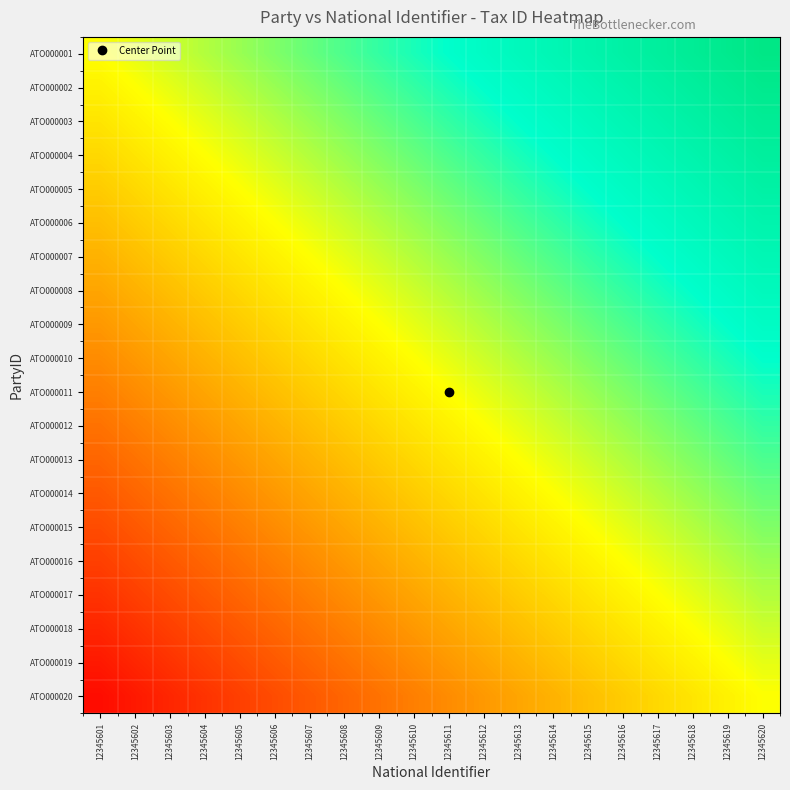

Reading left to right, transcribe all the data shown in this chart.

ATO000001: 12345601=0.0	12345602=0.1	12345603=0.1	12345604=0.1	12345605=0.2	12345606=0.2	12345607=0.3	12345608=0.3	12345609=0.4	12345610=0.5	12345611=0.5	12345612=0.6	12345613=0.6	12345614=0.7	12345615=0.7	12345616=0.8	12345617=0.8	12345618=0.8	12345619=0.9	12345620=0.9
ATO000002: 12345601=-0.1	12345602=0.0	12345603=0.1	12345604=0.1	12345605=0.1	12345606=0.2	12345607=0.2	12345608=0.3	12345609=0.3	12345610=0.4	12345611=0.5	12345612=0.5	12345613=0.6	12345614=0.6	12345615=0.7	12345616=0.7	12345617=0.8	12345618=0.8	12345619=0.8	12345620=0.9
ATO000003: 12345601=-0.1	12345602=-0.1	12345603=0.0	12345604=0.1	12345605=0.1	12345606=0.1	12345607=0.2	12345608=0.2	12345609=0.3	12345610=0.3	12345611=0.4	12345612=0.5	12345613=0.5	12345614=0.6	12345615=0.6	12345616=0.7	12345617=0.7	12345618=0.8	12345619=0.8	12345620=0.8
ATO000004: 12345601=-0.1	12345602=-0.1	12345603=-0.1	12345604=0.0	12345605=0.1	12345606=0.1	12345607=0.1	12345608=0.2	12345609=0.2	12345610=0.3	12345611=0.3	12345612=0.4	12345613=0.5	12345614=0.5	12345615=0.6	12345616=0.6	12345617=0.7	12345618=0.7	12345619=0.8	12345620=0.8
ATO000005: 12345601=-0.2	12345602=-0.1	12345603=-0.1	12345604=-0.1	12345605=0.0	12345606=0.1	12345607=0.1	12345608=0.1	12345609=0.2	12345610=0.2	12345611=0.3	12345612=0.3	12345613=0.4	12345614=0.5	12345615=0.5	12345616=0.6	12345617=0.6	12345618=0.7	12345619=0.7	12345620=0.8
ATO000006: 12345601=-0.2	12345602=-0.2	12345603=-0.1	12345604=-0.1	12345605=-0.1	12345606=0.0	12345607=0.1	12345608=0.1	12345609=0.1	12345610=0.2	12345611=0.2	12345612=0.3	12345613=0.3	12345614=0.4	12345615=0.5	12345616=0.5	12345617=0.6	12345618=0.6	12345619=0.7	12345620=0.7
ATO000007: 12345601=-0.3	12345602=-0.2	12345603=-0.2	12345604=-0.1	12345605=-0.1	12345606=-0.1	12345607=0.0	12345608=0.1	12345609=0.1	12345610=0.1	12345611=0.2	12345612=0.2	12345613=0.3	12345614=0.3	12345615=0.4	12345616=0.5	12345617=0.5	12345618=0.6	12345619=0.6	12345620=0.7
ATO000008: 12345601=-0.3	12345602=-0.3	12345603=-0.2	12345604=-0.2	12345605=-0.1	12345606=-0.1	12345607=-0.1	12345608=0.0	12345609=0.1	12345610=0.1	12345611=0.1	12345612=0.2	12345613=0.2	12345614=0.3	12345615=0.3	12345616=0.4	12345617=0.5	12345618=0.5	12345619=0.6	12345620=0.6
ATO000009: 12345601=-0.4	12345602=-0.3	12345603=-0.3	12345604=-0.2	12345605=-0.2	12345606=-0.1	12345607=-0.1	12345608=-0.1	12345609=0.0	12345610=0.1	12345611=0.1	12345612=0.1	12345613=0.2	12345614=0.2	12345615=0.3	12345616=0.3	12345617=0.4	12345618=0.5	12345619=0.5	12345620=0.6
ATO000010: 12345601=-0.5	12345602=-0.4	12345603=-0.3	12345604=-0.3	12345605=-0.2	12345606=-0.2	12345607=-0.1	12345608=-0.1	12345609=-0.1	12345610=0.0	12345611=0.1	12345612=0.1	12345613=0.1	12345614=0.2	12345615=0.2	12345616=0.3	12345617=0.3	12345618=0.4	12345619=0.5	12345620=0.5
ATO000011: 12345601=-0.5	12345602=-0.5	12345603=-0.4	12345604=-0.3	12345605=-0.3	12345606=-0.2	12345607=-0.2	12345608=-0.1	12345609=-0.1	12345610=-0.1	12345611=0.0	12345612=0.1	12345613=0.1	12345614=0.1	12345615=0.2	12345616=0.2	12345617=0.3	12345618=0.3	12345619=0.4	12345620=0.5
ATO000012: 12345601=-0.6	12345602=-0.5	12345603=-0.5	12345604=-0.4	12345605=-0.3	12345606=-0.3	12345607=-0.2	12345608=-0.2	12345609=-0.1	12345610=-0.1	12345611=-0.1	12345612=0.0	12345613=0.1	12345614=0.1	12345615=0.1	12345616=0.2	12345617=0.2	12345618=0.3	12345619=0.3	12345620=0.4
ATO000013: 12345601=-0.6	12345602=-0.6	12345603=-0.5	12345604=-0.5	12345605=-0.4	12345606=-0.3	12345607=-0.3	12345608=-0.2	12345609=-0.2	12345610=-0.1	12345611=-0.1	12345612=-0.1	12345613=0.0	12345614=0.1	12345615=0.1	12345616=0.1	12345617=0.2	12345618=0.2	12345619=0.3	12345620=0.3
ATO000014: 12345601=-0.7	12345602=-0.6	12345603=-0.6	12345604=-0.5	12345605=-0.5	12345606=-0.4	12345607=-0.3	12345608=-0.3	12345609=-0.2	12345610=-0.2	12345611=-0.1	12345612=-0.1	12345613=-0.1	12345614=0.0	12345615=0.1	12345616=0.1	12345617=0.1	12345618=0.2	12345619=0.2	12345620=0.3
ATO000015: 12345601=-0.7	12345602=-0.7	12345603=-0.6	12345604=-0.6	12345605=-0.5	12345606=-0.5	12345607=-0.4	12345608=-0.3	12345609=-0.3	12345610=-0.2	12345611=-0.2	12345612=-0.1	12345613=-0.1	12345614=-0.1	12345615=0.0	12345616=0.1	12345617=0.1	12345618=0.1	12345619=0.2	12345620=0.2
ATO000016: 12345601=-0.8	12345602=-0.7	12345603=-0.7	12345604=-0.6	12345605=-0.6	12345606=-0.5	12345607=-0.5	12345608=-0.4	12345609=-0.3	12345610=-0.3	12345611=-0.2	12345612=-0.2	12345613=-0.1	12345614=-0.1	12345615=-0.1	12345616=0.0	12345617=0.1	12345618=0.1	12345619=0.1	12345620=0.2
ATO000017: 12345601=-0.8	12345602=-0.8	12345603=-0.7	12345604=-0.7	12345605=-0.6	12345606=-0.6	12345607=-0.5	12345608=-0.5	12345609=-0.4	12345610=-0.3	12345611=-0.3	12345612=-0.2	12345613=-0.2	12345614=-0.1	12345615=-0.1	12345616=-0.1	12345617=0.0	12345618=0.1	12345619=0.1	12345620=0.1
ATO000018: 12345601=-0.8	12345602=-0.8	12345603=-0.8	12345604=-0.7	12345605=-0.7	12345606=-0.6	12345607=-0.6	12345608=-0.5	12345609=-0.5	12345610=-0.4	12345611=-0.3	12345612=-0.3	12345613=-0.2	12345614=-0.2	12345615=-0.1	12345616=-0.1	12345617=-0.1	12345618=0.0	12345619=0.1	12345620=0.1
ATO000019: 12345601=-0.9	12345602=-0.8	12345603=-0.8	12345604=-0.8	12345605=-0.7	12345606=-0.7	12345607=-0.6	12345608=-0.6	12345609=-0.5	12345610=-0.5	12345611=-0.4	12345612=-0.3	12345613=-0.3	12345614=-0.2	12345615=-0.2	12345616=-0.1	12345617=-0.1	12345618=-0.1	12345619=0.0	12345620=0.1
ATO000020: 12345601=-0.9	12345602=-0.9	12345603=-0.8	12345604=-0.8	12345605=-0.8	12345606=-0.7	12345607=-0.7	12345608=-0.6	12345609=-0.6	12345610=-0.5	12345611=-0.5	12345612=-0.4	12345613=-0.3	12345614=-0.3	12345615=-0.2	12345616=-0.2	12345617=-0.1	12345618=-0.1	12345619=-0.1	12345620=0.0